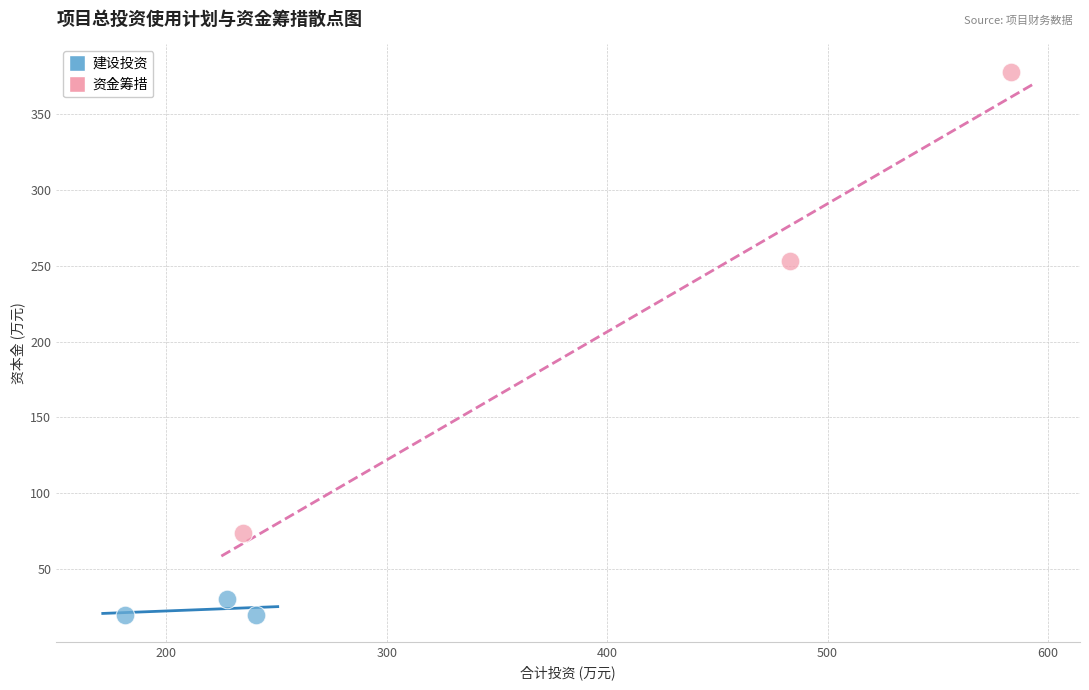

Which series reaches the minimum Y coordinate?

建设投资